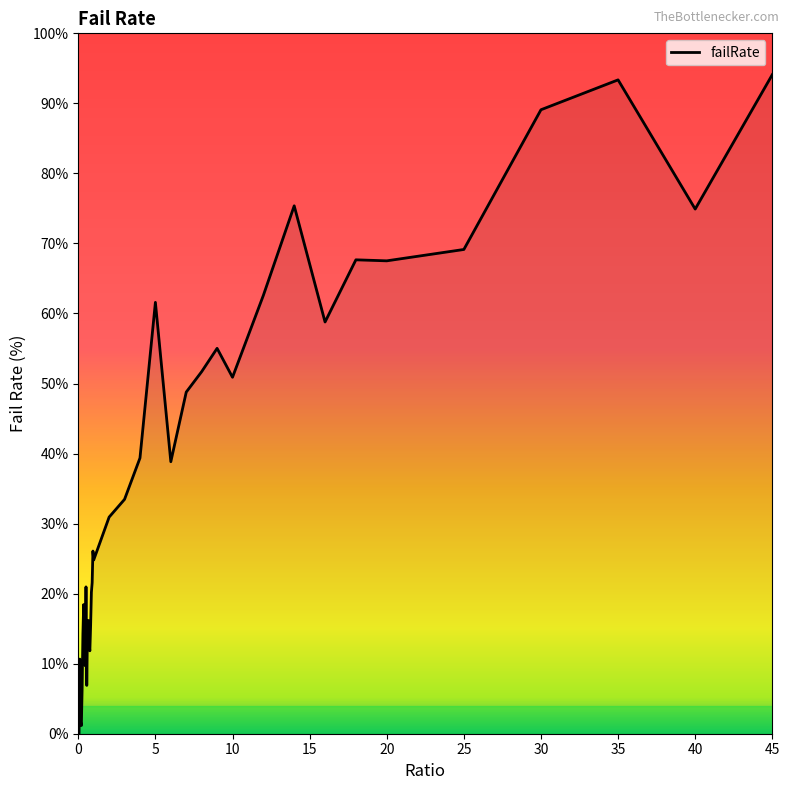

What is the difference between the maximum and minimum values?

94.1